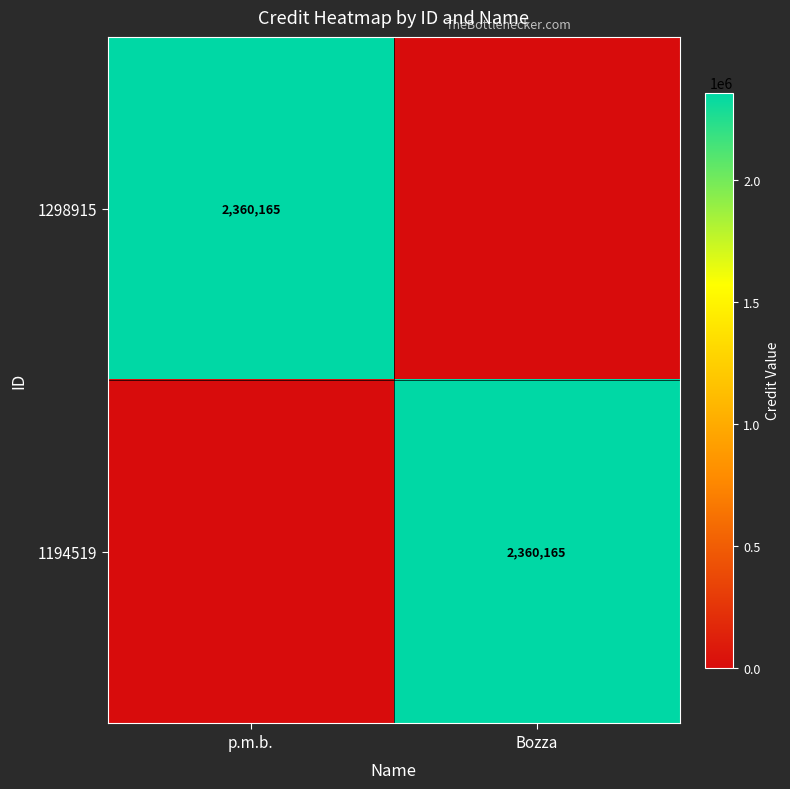

The 1298915 series shows 3952768 at p.m.b.. True or false?

False